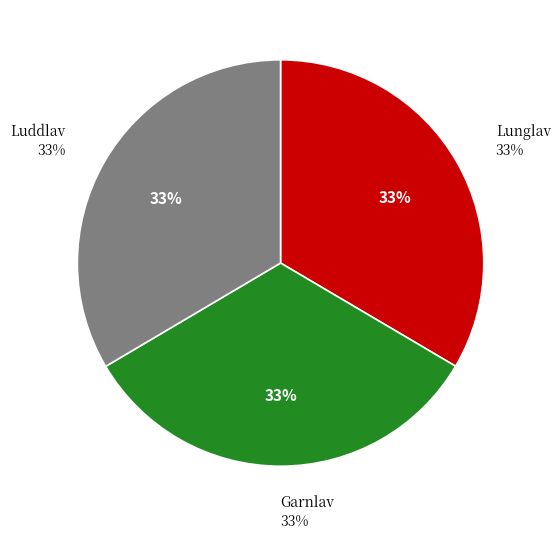

Approximately how many times larger is the value at Luddlav compared to Garnlav?

1.0